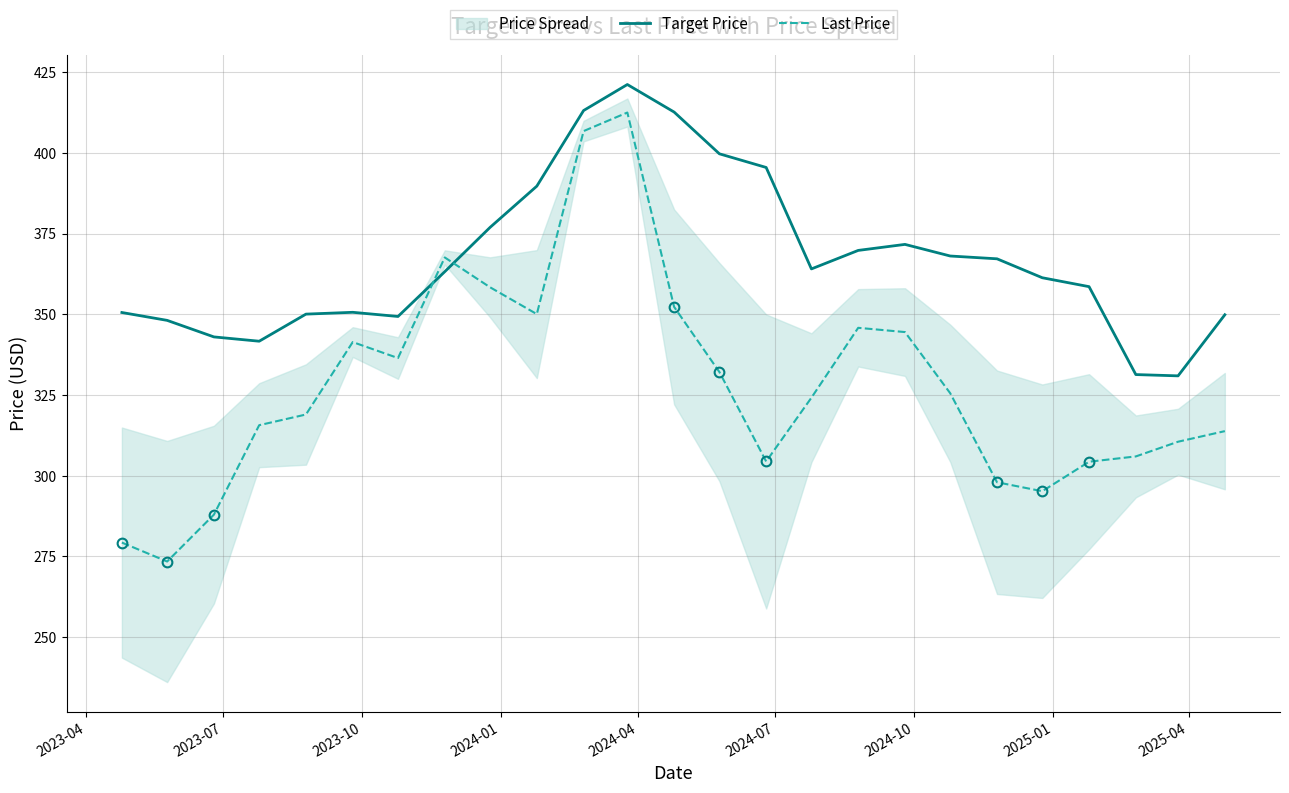

How many data points does each series have?

25